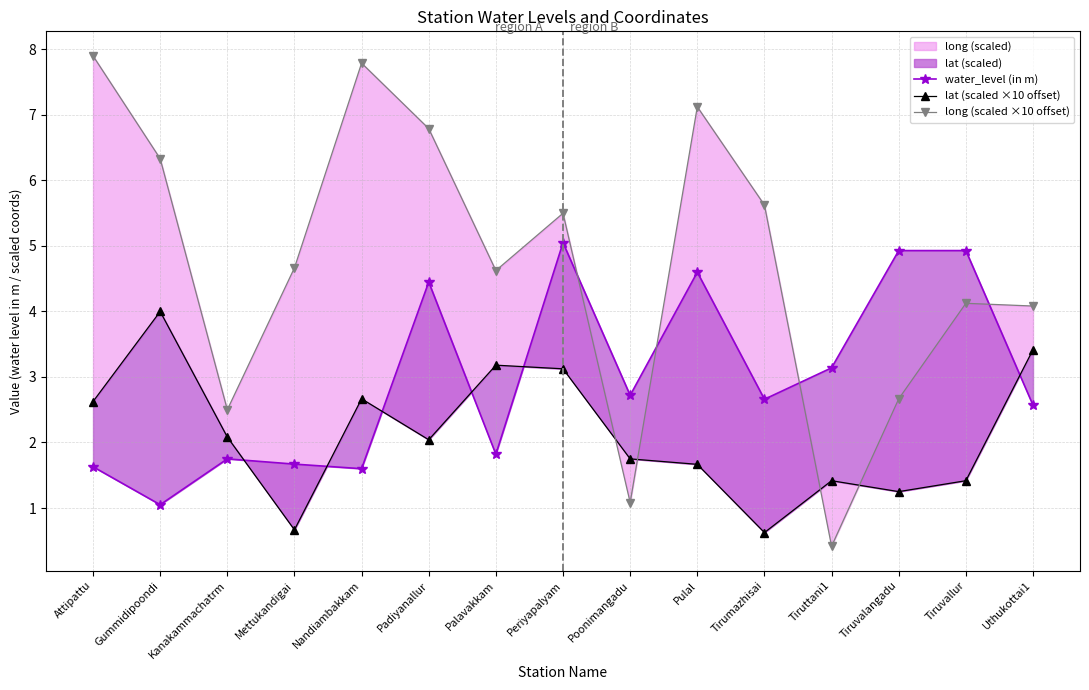

Reading left to right, list all the values displayed in this chart.

water_level (in m): 1.6	1.1	1.8	1.7	1.6	4.5	1.8	5.0	2.7	4.6	2.7	3.1	4.9	4.9	2.6
lat (scaled ×10 offset): 2.6	4.0	2.1	0.7	2.7	2.0	3.2	3.1	1.8	1.7	0.6	1.4	1.2	1.4	3.4
long (scaled ×10 offset): 7.9	6.3	2.5	4.7	7.8	6.8	4.6	5.5	1.1	7.1	5.6	0.4	2.7	4.1	4.1